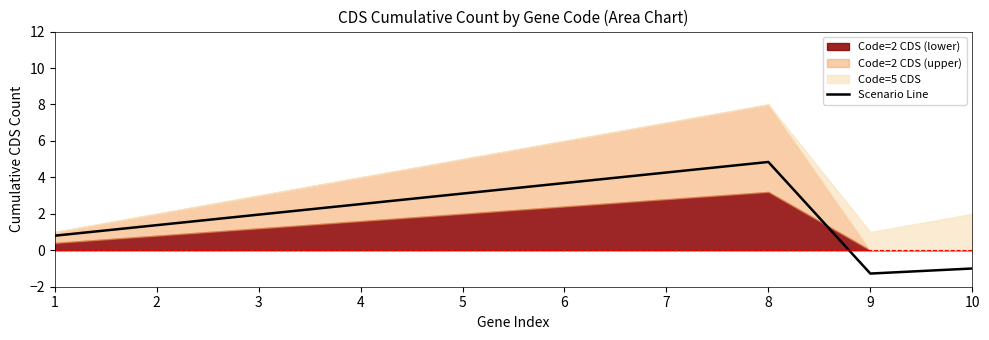

How many interior local peaks (higher than both neighbors) does the data have?

1